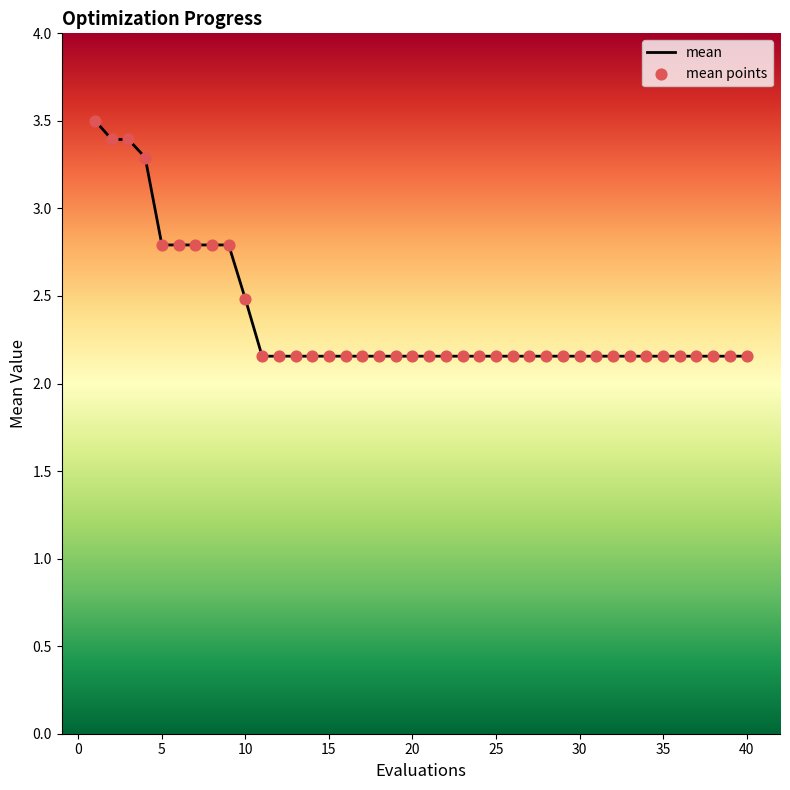

What is the difference between the maximum and minimum values?

1.3